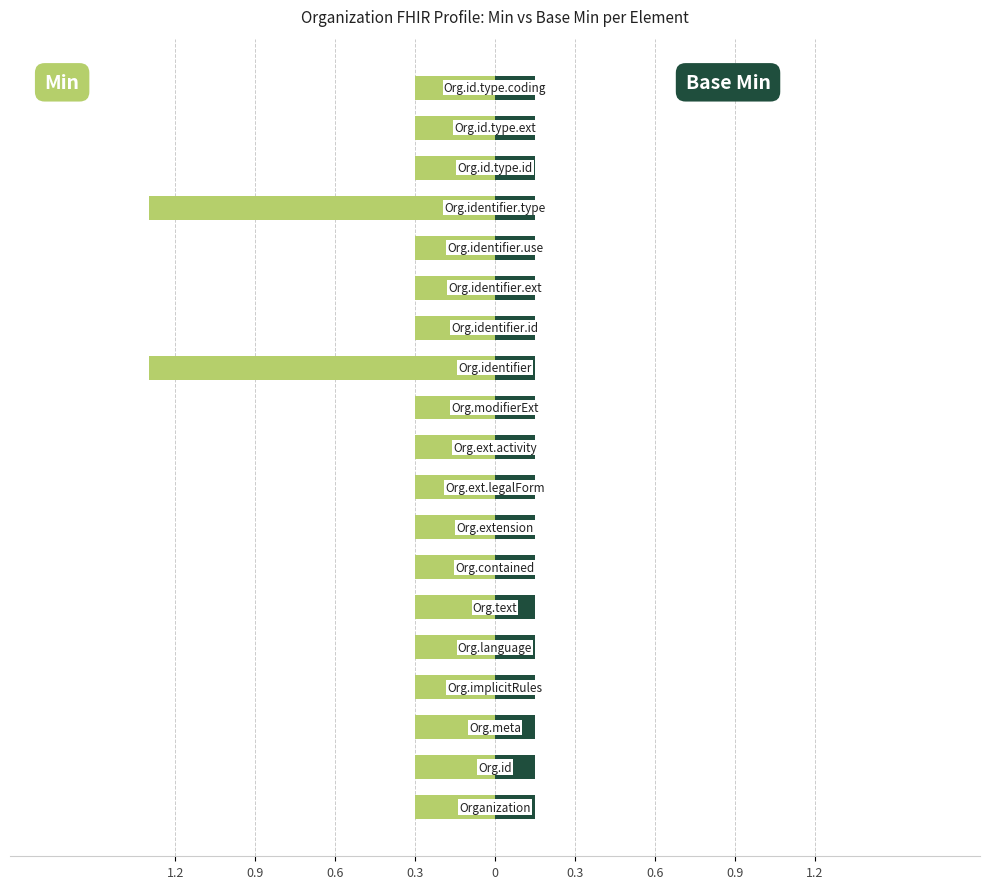

Which series has the widest spread of values?

Min